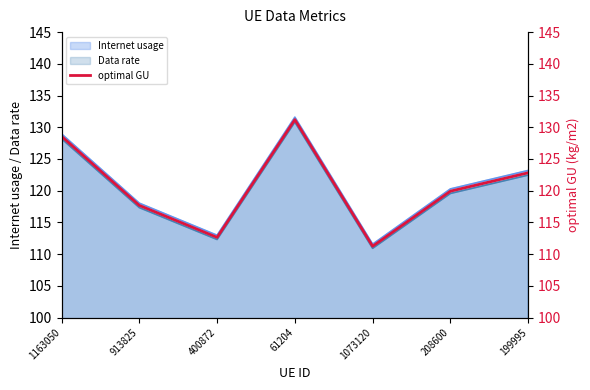

List the labels in order of value, largest first.

61204, 1163050, 199995, 208600, 913825, 400872, 1073120